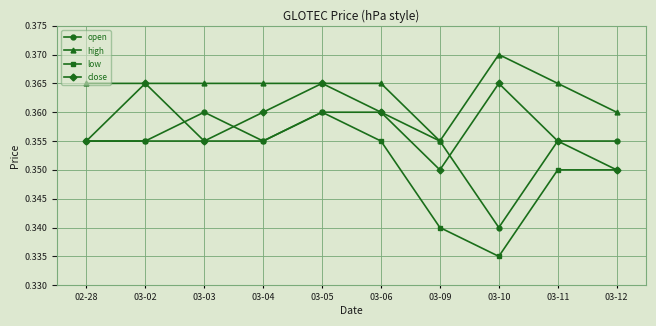

Count the open values in the range 0 to 1.

10